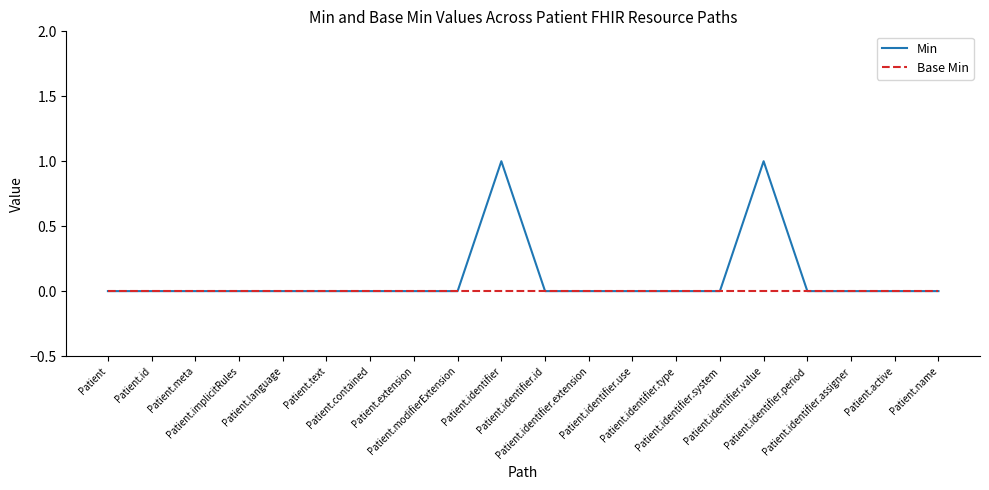

Is this an area chart (filled region under the line)?

No